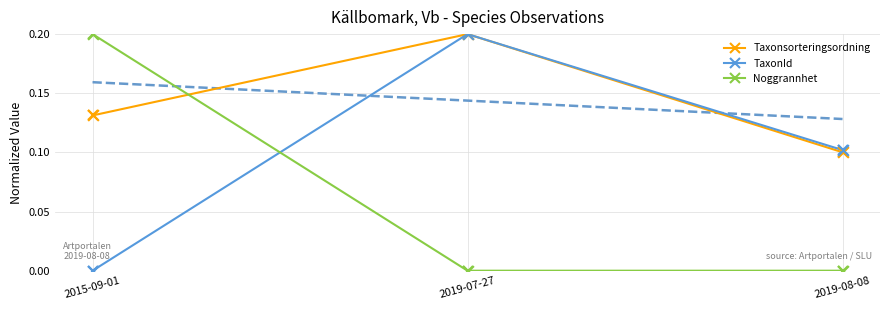

At which category is the sum across all series the highest?

2019-07-27